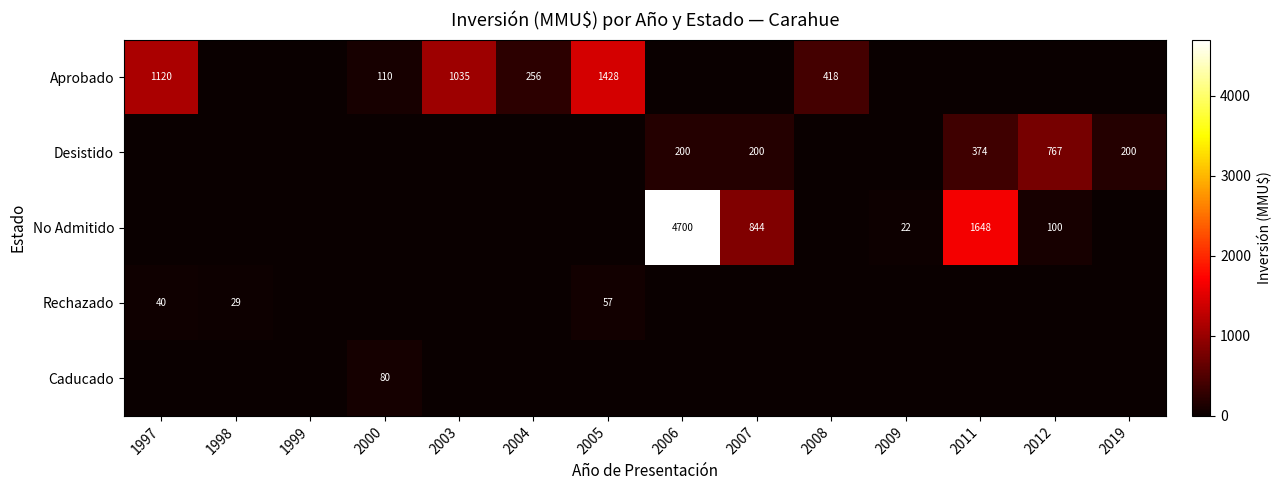

Is the value of Rechazado at 1998 greater than the value of Desistido at 2012?

No